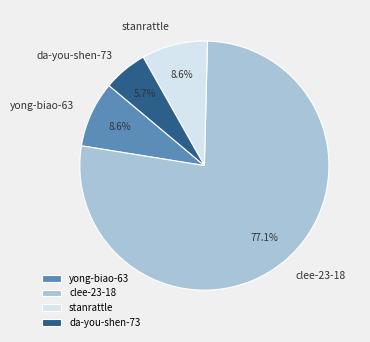

What percentage is the yong-biao-63 slice, to the nearest percent?

9%